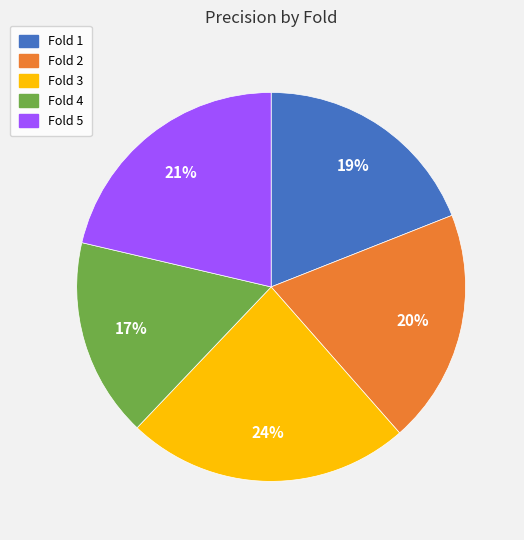

To the nearest percent, what percentage of the pie is Fold 4?

17%